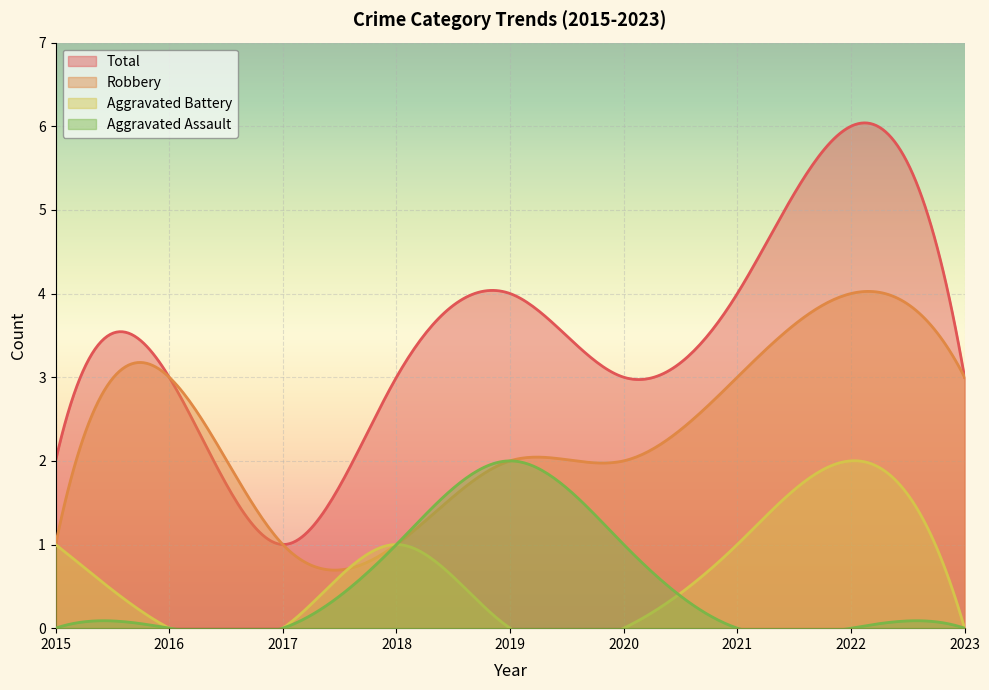

At which label is Total closest to 3?

2016